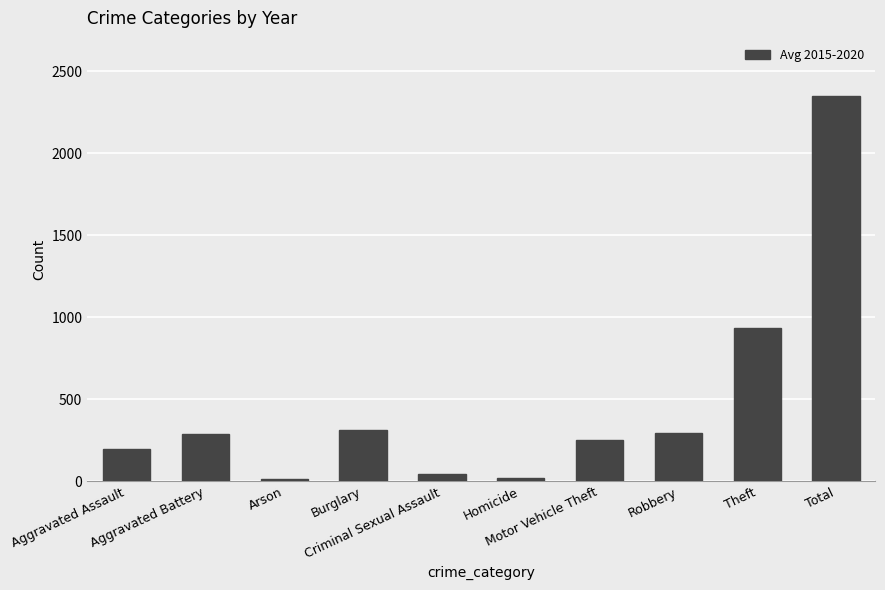

What is the difference between the maximum and minimum values?

2339.2